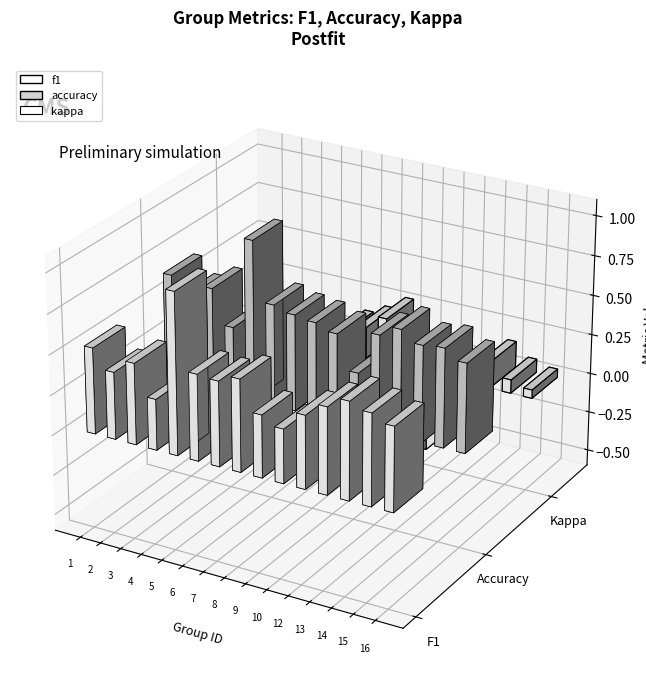

What are all the series names shown in the legend?

f1, accuracy, kappa